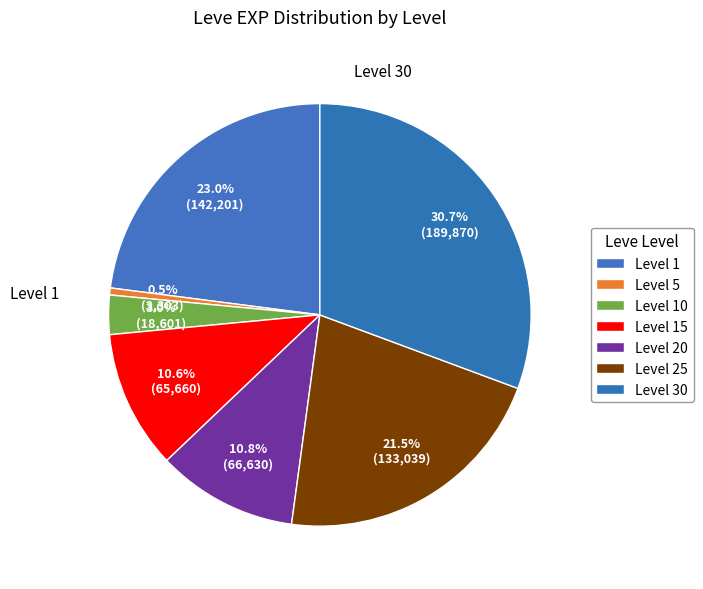

The Level 25 slice represents 11% of the pie. True or false?

False